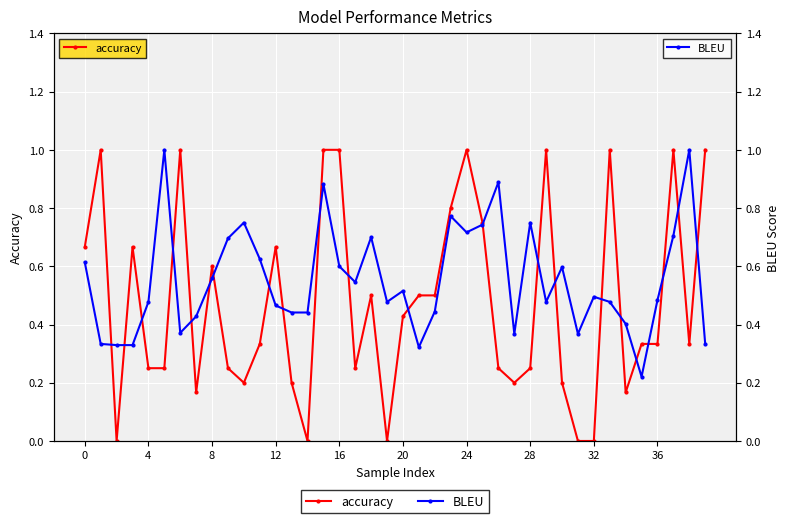

What is the difference between the highest and lowest values at 14?

0.4